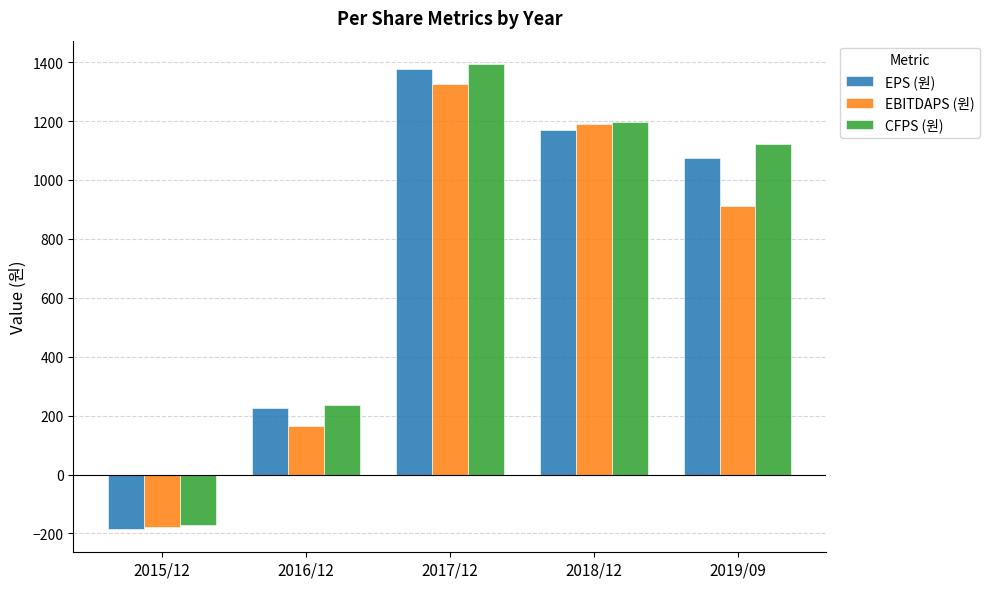

At which category does the chart reach its peak across all series?

2017/12